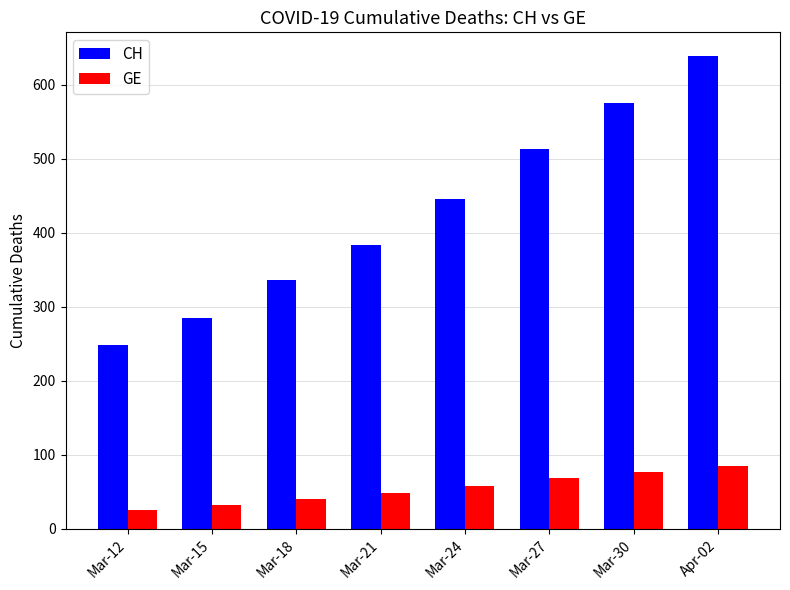

What are all the series names shown in the legend?

CH, GE